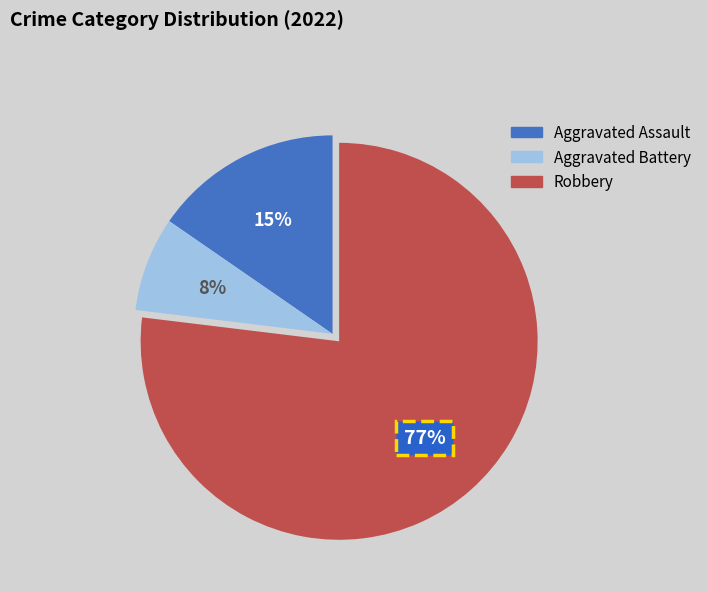

Which category accounts for the majority?

Robbery